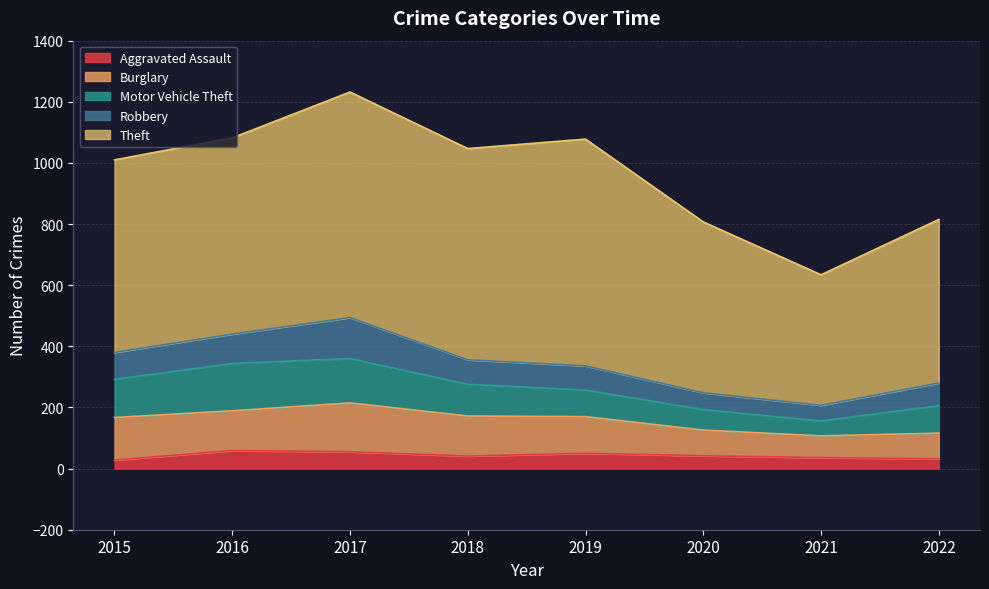

Does the chart display data point markers on the line(s)?

No